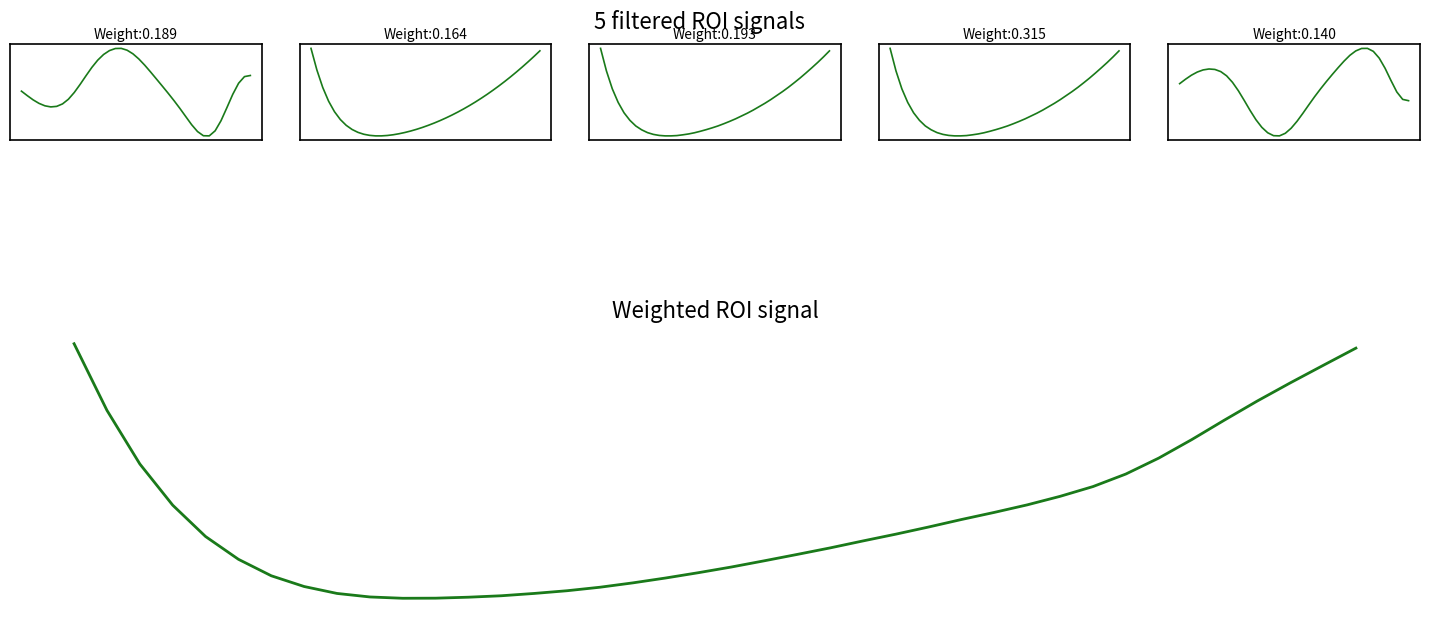

Is this an area chart (filled region under the line)?

No